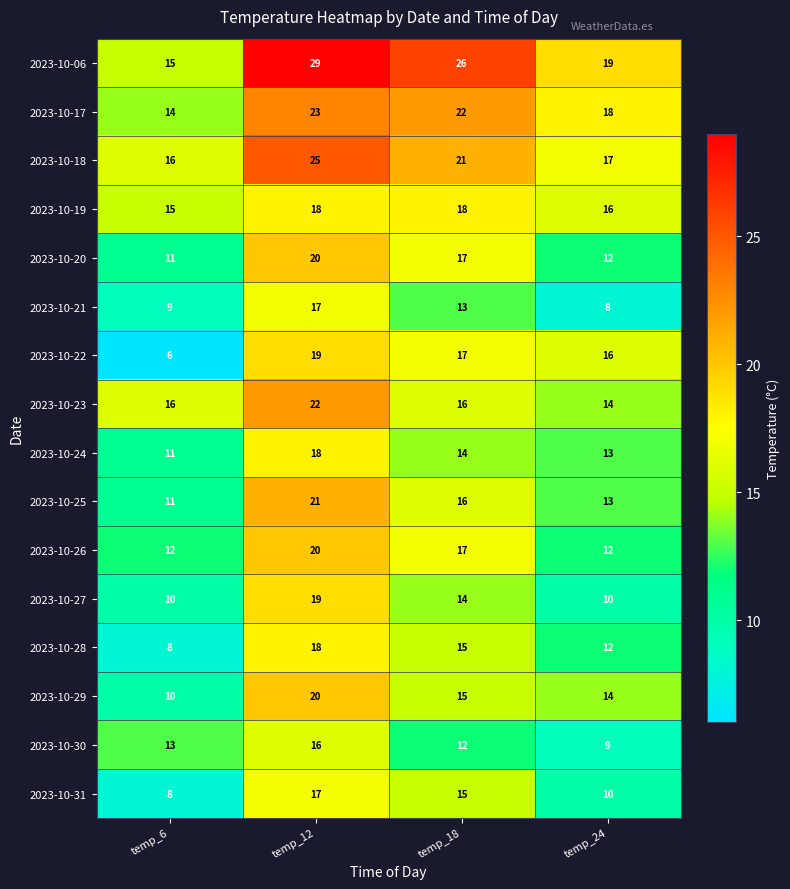

Between temp_6 and temp_24, which series saw the biggest shift?

2023-10-22